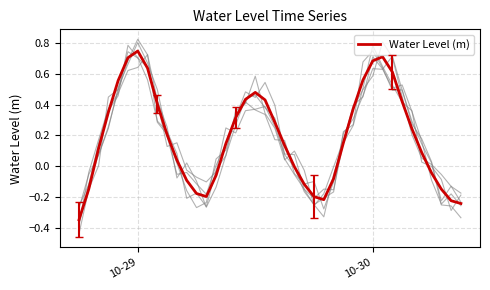

How many interior local peaks (higher than both neighbors) does the data have?

3